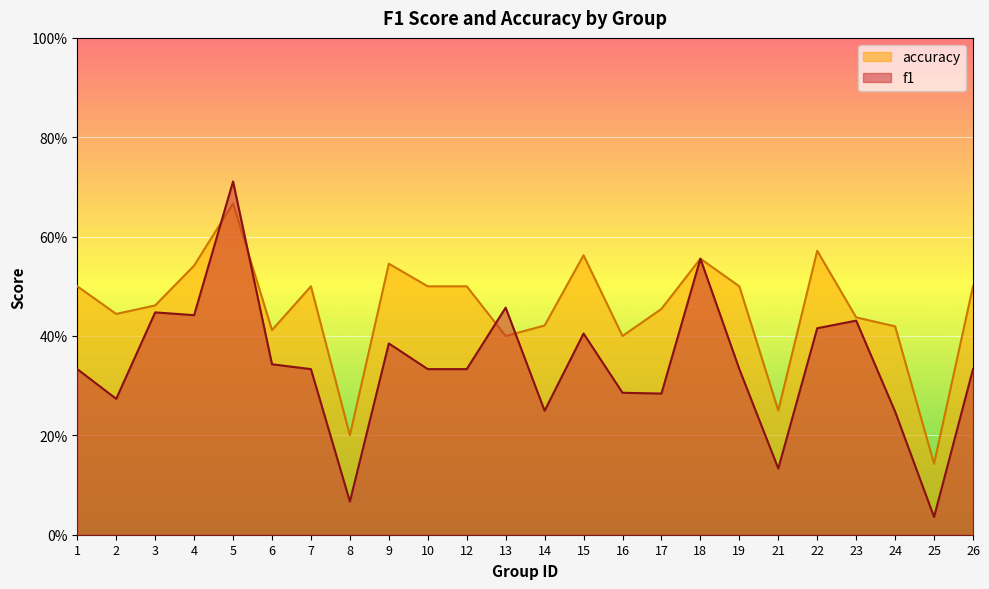

Where is the first local minimum for f1?

2